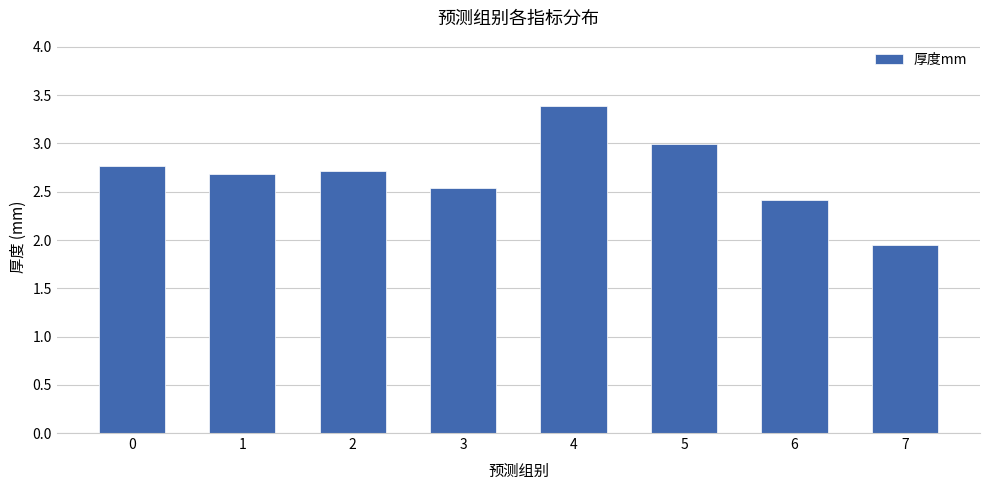

What is the ratio of the value at 6 to the value at 1?

0.9